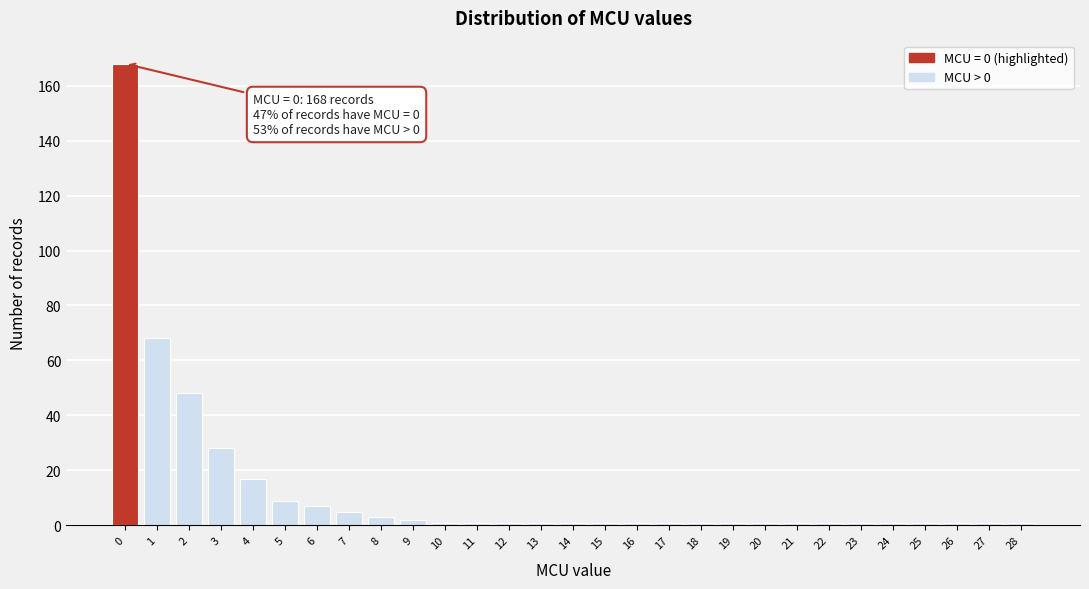

Reading right to left, what are all the values shown in this chart?

1	1	1	1	1	1	1	1	1	1	1	1	1	1	1	1	1	1	1	2	3	5	7	9	17	28	48	68	168